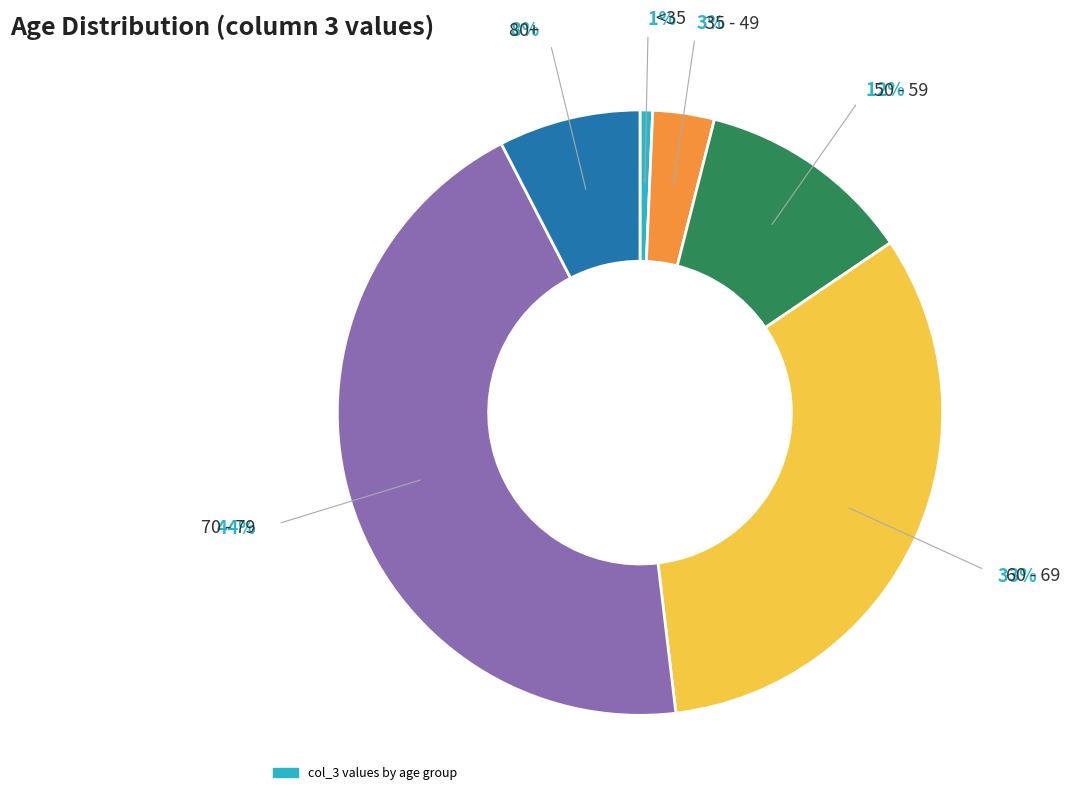

Is there any slice that represents more than half of the pie?

No